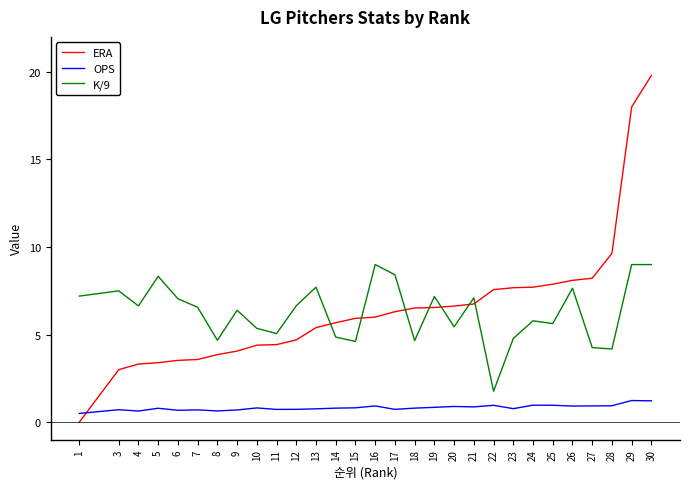

Is it true that ERA equals 5.5 at 5?

False